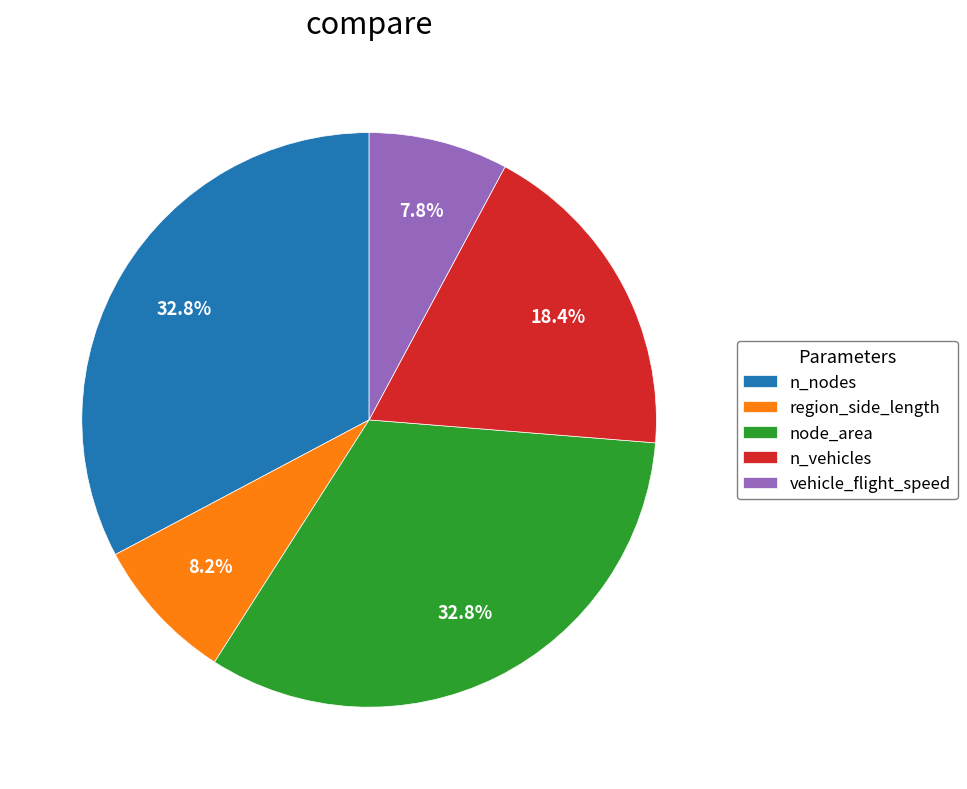

Is it true that vehicle_flight_speed is 8% of the pie?

True